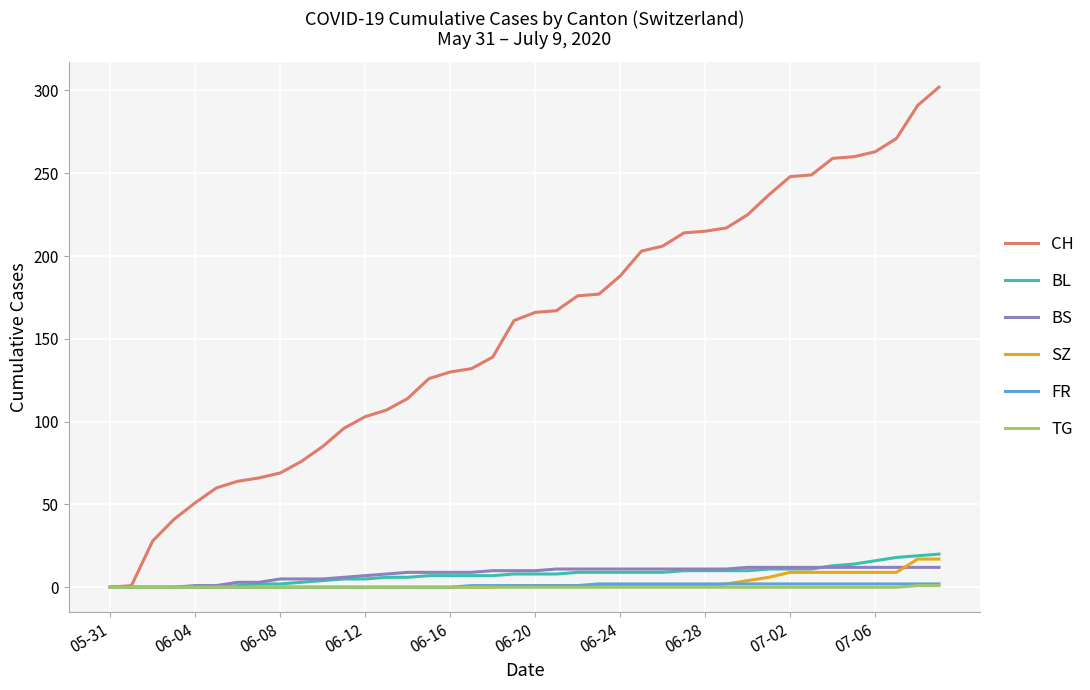

At how many categories does at least one series exceed 48?

36